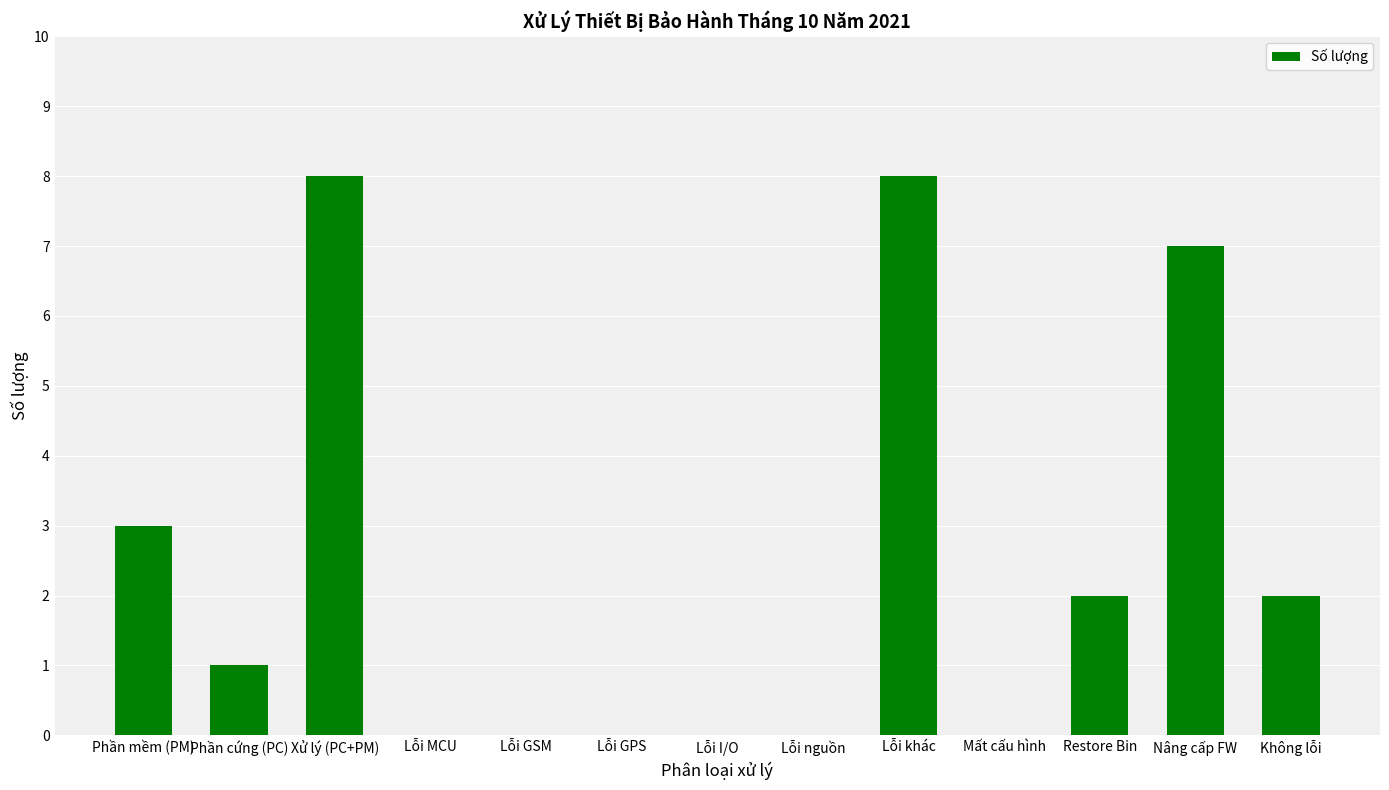

What is the maximum value shown in the chart?

8